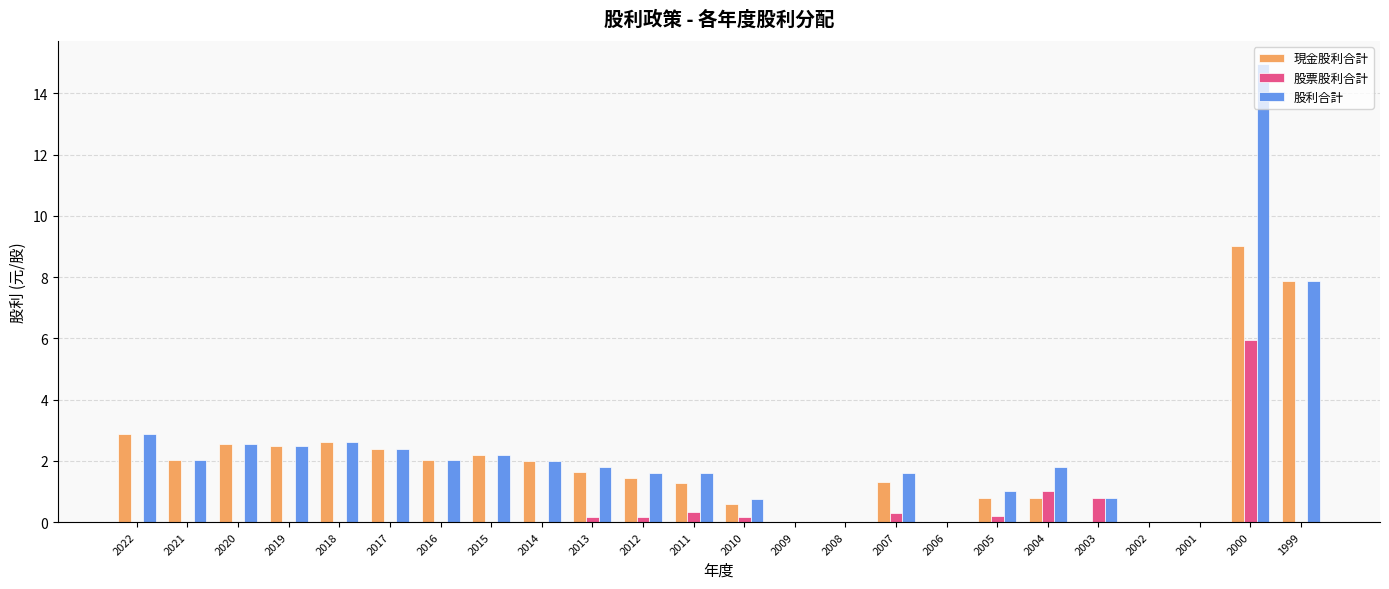

Is the value of 股利合計 at 2007 greater than the value of 股票股利合計 at 2005?

Yes